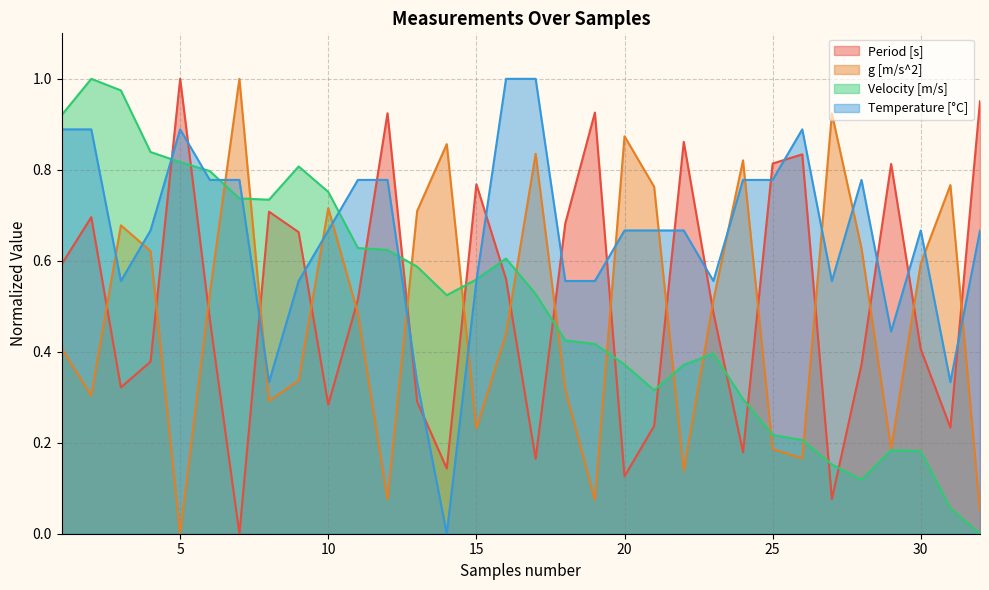

At which category is the sum across all series the highest?

2